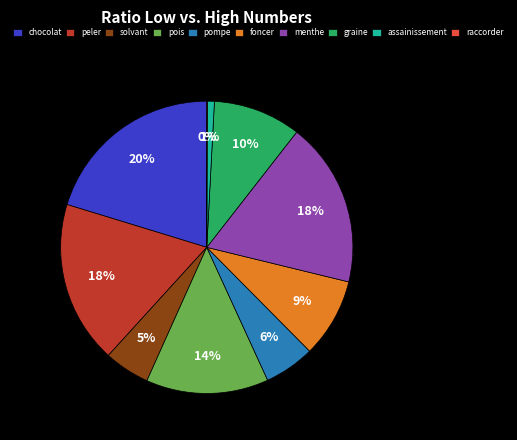

Do graine and chocolat together represent more than half of the pie?

No